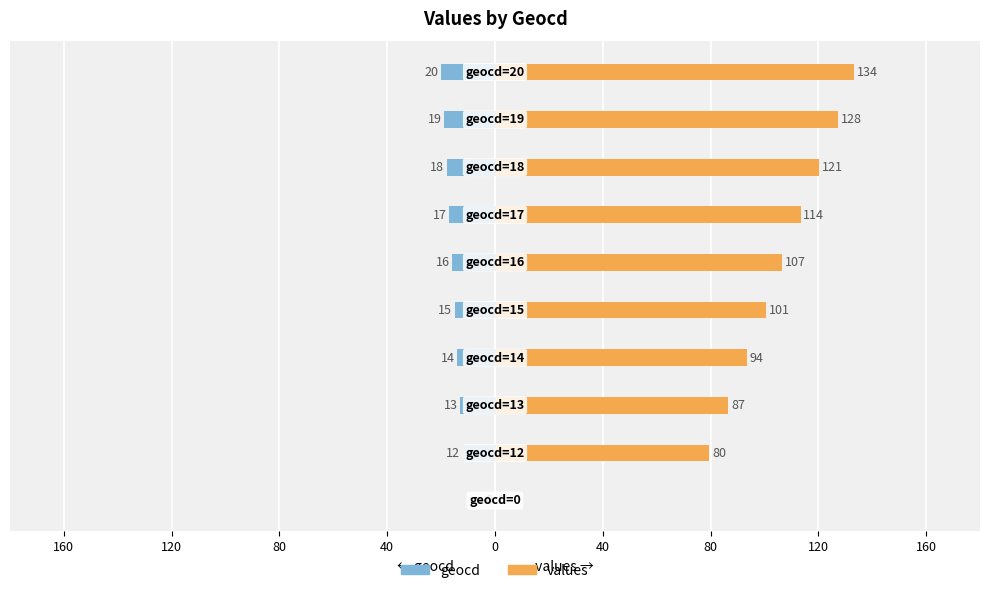

What are all the series names shown in the legend?

geocd, values